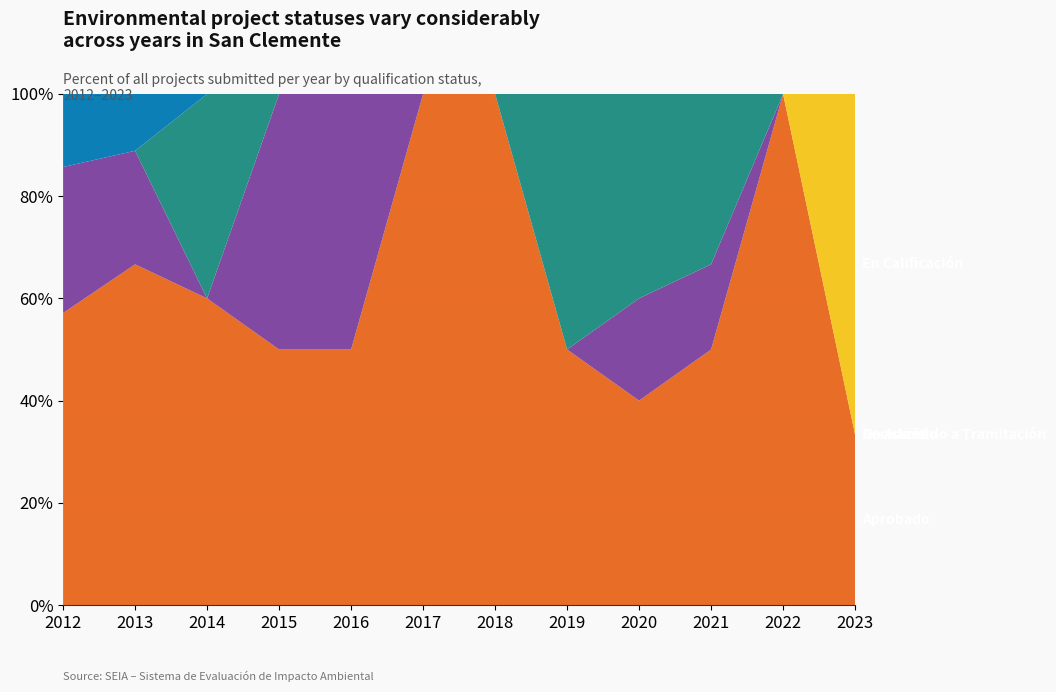

Reading left to right, what are all the values shown in this chart?

Aprobado: 2012=4	2013=6	2014=3	2015=3	2016=2	2017=1	2018=1	2019=1	2020=2	2021=3	2022=1	2023=1
Desistido: 2012=2	2013=2	2014=0	2015=3	2016=2	2017=0	2018=0	2019=0	2020=1	2021=1	2022=0	2023=0
No Admitido a Tramitación: 2012=0	2013=0	2014=2	2015=0	2016=0	2017=0	2018=0	2019=1	2020=2	2021=2	2022=0	2023=0
Rechazado: 2012=1	2013=1	2014=0	2015=0	2016=0	2017=0	2018=0	2019=0	2020=0	2021=0	2022=0	2023=0
En Calificación: 2012=0	2013=0	2014=0	2015=0	2016=0	2017=0	2018=0	2019=0	2020=0	2021=0	2022=0	2023=2